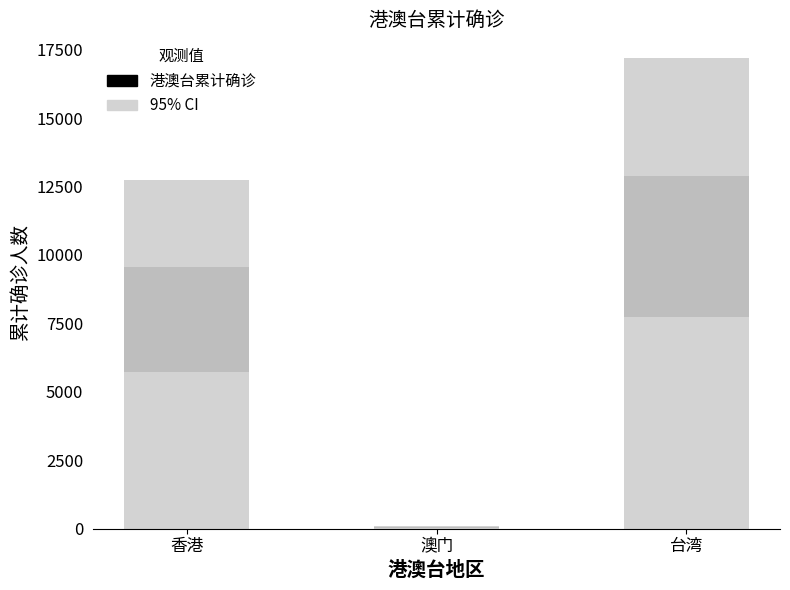

At how many categories does at least one series exceed 707?

2